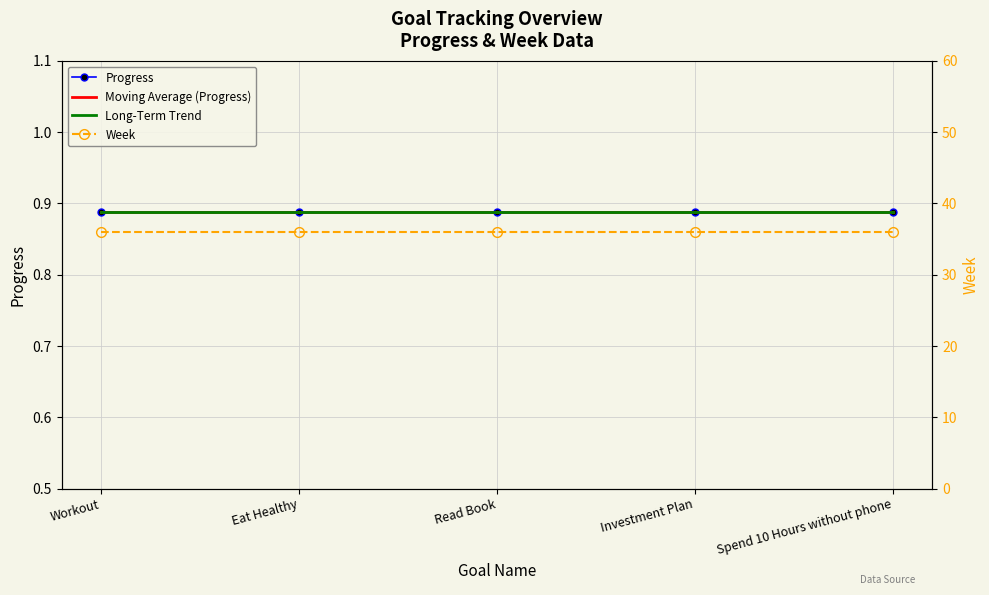

Which series has the largest range (max minus min)?

Long-Term Trend